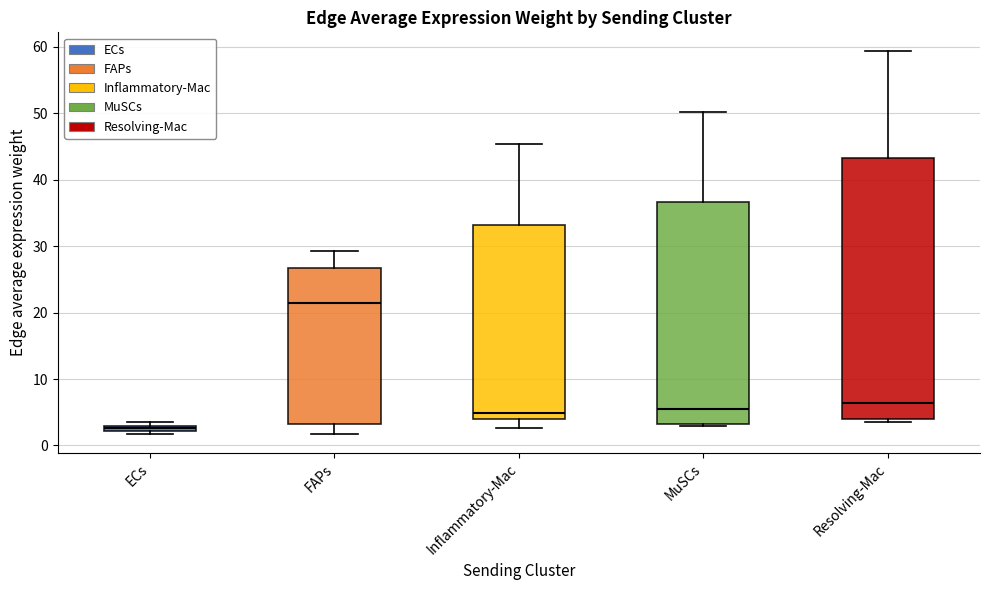

Comparing the boxes themselves (not the whiskers), which one is the tallest?

Resolving-Mac